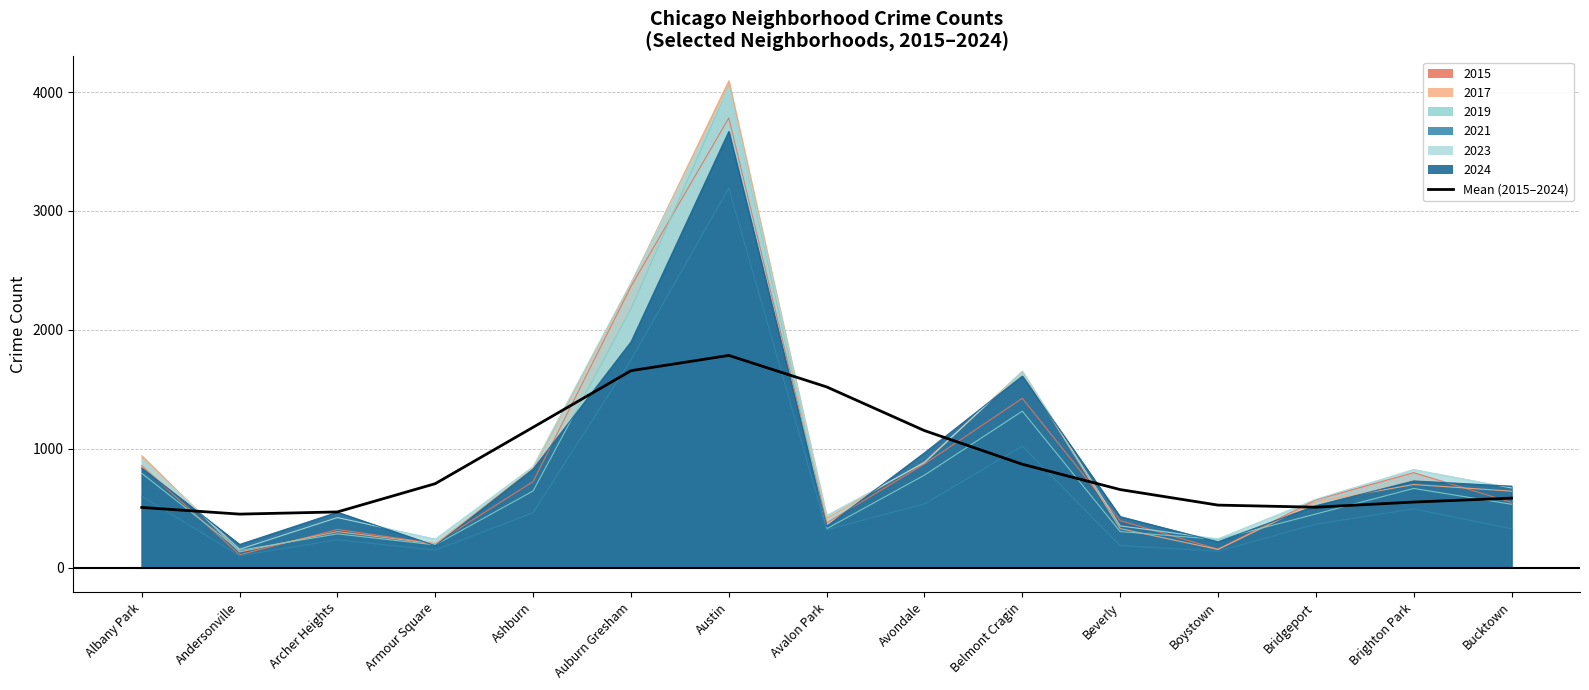

What is the label of the 1st point from the right?

Bucktown